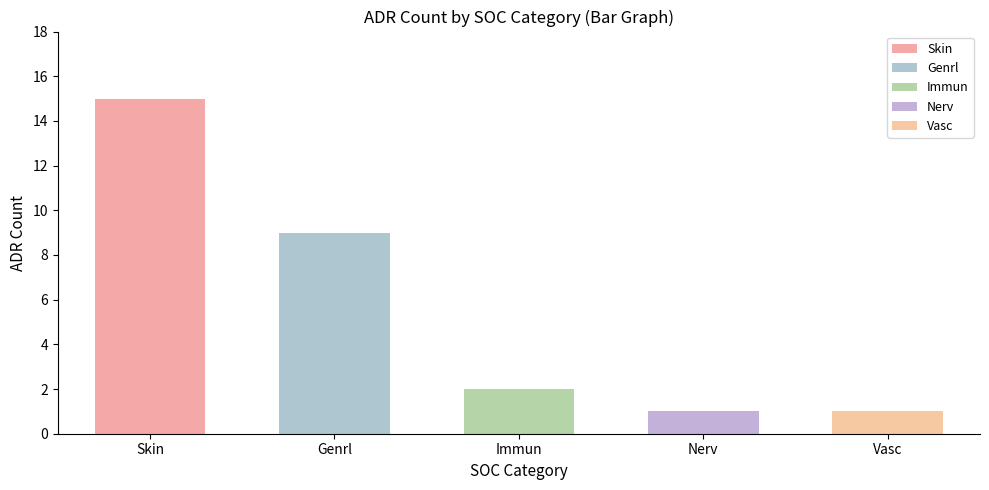

Reading left to right, list all the values displayed in this chart.

15	9	2	1	1